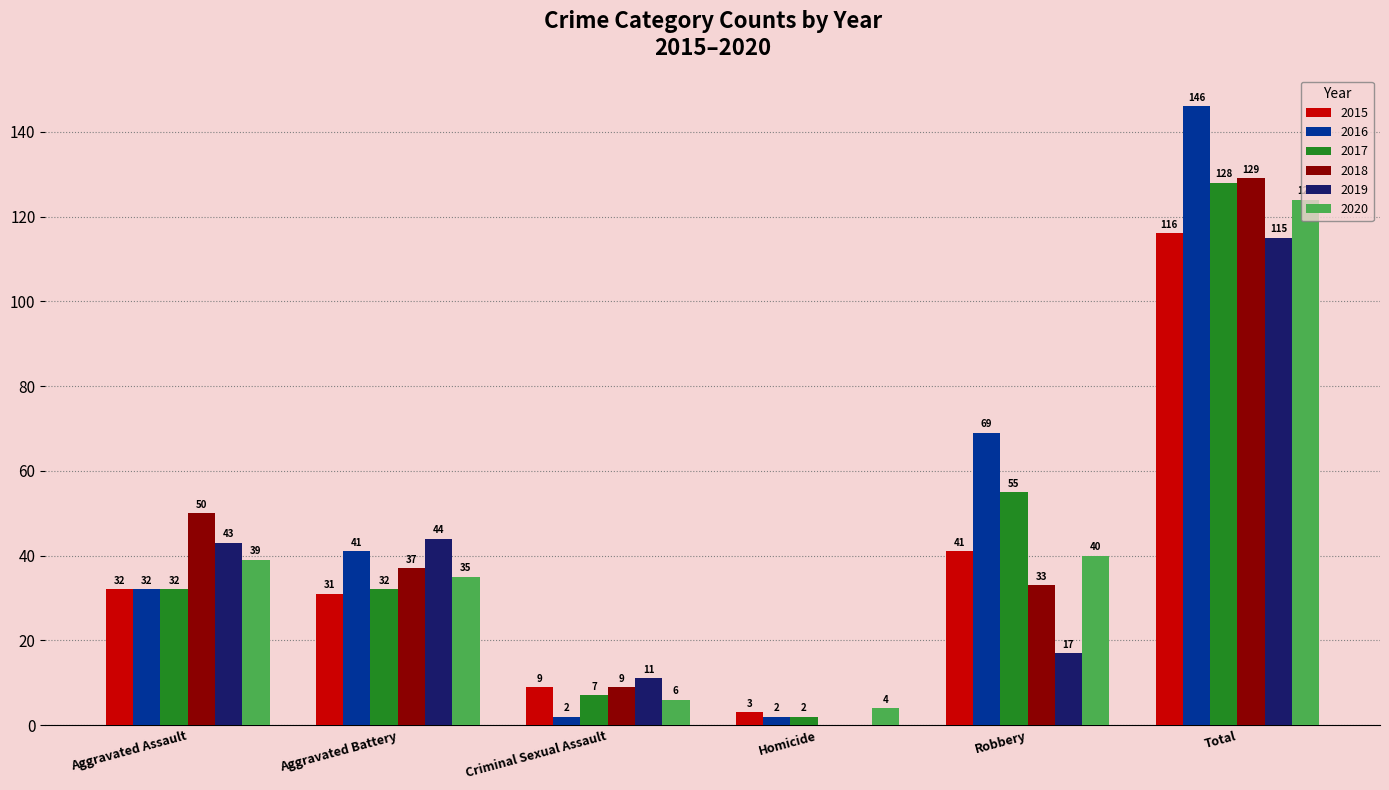

Is the value of 2017 at Criminal Sexual Assault greater than the value of 2016 at Criminal Sexual Assault?

Yes